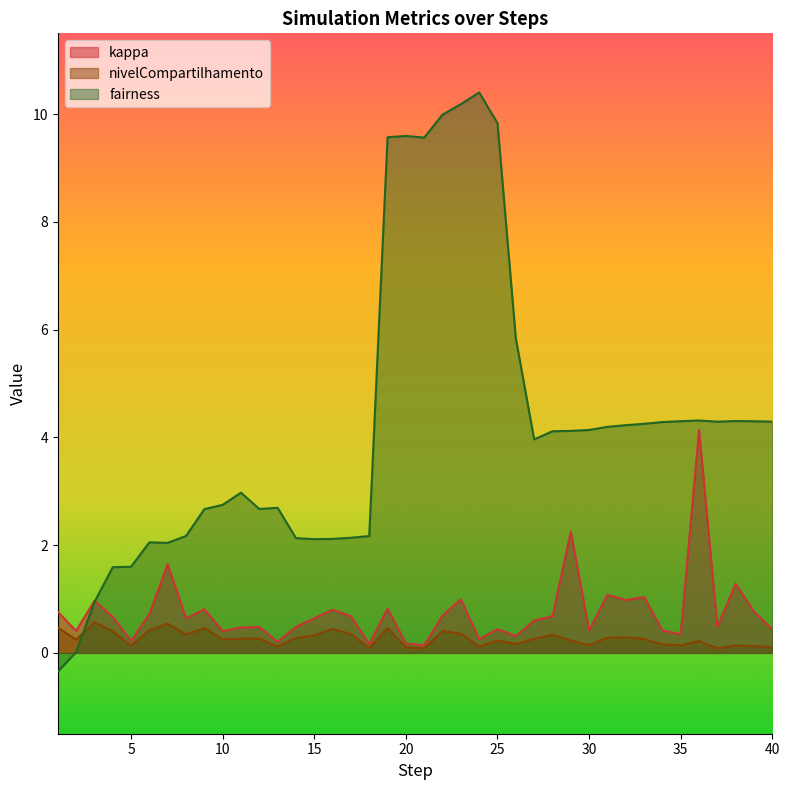

Reading left to right, list all the values displayed in this chart.

kappa: 0.8	0.4	1.0	0.7	0.2	0.7	1.6	0.6	0.8	0.4	0.5	0.5	0.2	0.5	0.6	0.8	0.7	0.2	0.8	0.2	0.1	0.7	1.0	0.3	0.4	0.3	0.6	0.7	2.2	0.4	1.1	1.0	1.0	0.4	0.3	4.1	0.5	1.3	0.8	0.4
nivelCompartilhamento: 0.5	0.2	0.6	0.4	0.1	0.4	0.5	0.3	0.5	0.2	0.3	0.3	0.1	0.3	0.3	0.4	0.3	0.1	0.5	0.1	0.1	0.4	0.4	0.1	0.2	0.2	0.3	0.3	0.2	0.1	0.3	0.3	0.3	0.2	0.1	0.2	0.1	0.1	0.1	0.1
fairness: -0.3	0.0	0.9	1.6	1.6	2.1	2.0	2.2	2.7	2.7	3.0	2.7	2.7	2.1	2.1	2.1	2.1	2.2	9.6	9.6	9.6	10.0	10.2	10.4	9.8	5.8	4.0	4.1	4.1	4.1	4.2	4.2	4.3	4.3	4.3	4.3	4.3	4.3	4.3	4.3